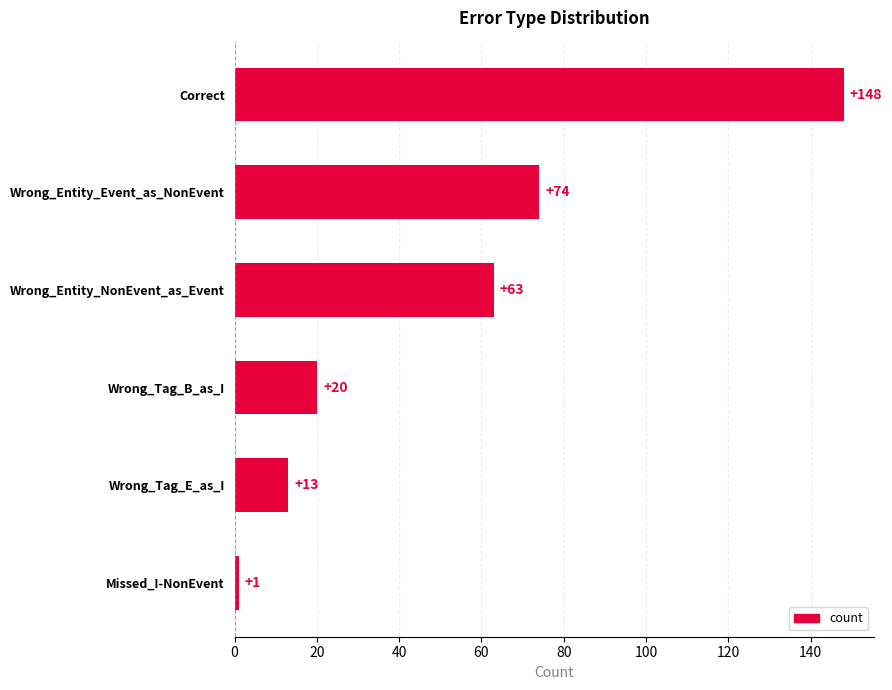

True or false: the data shows 35 at Wrong_Tag_B_as_I.

False